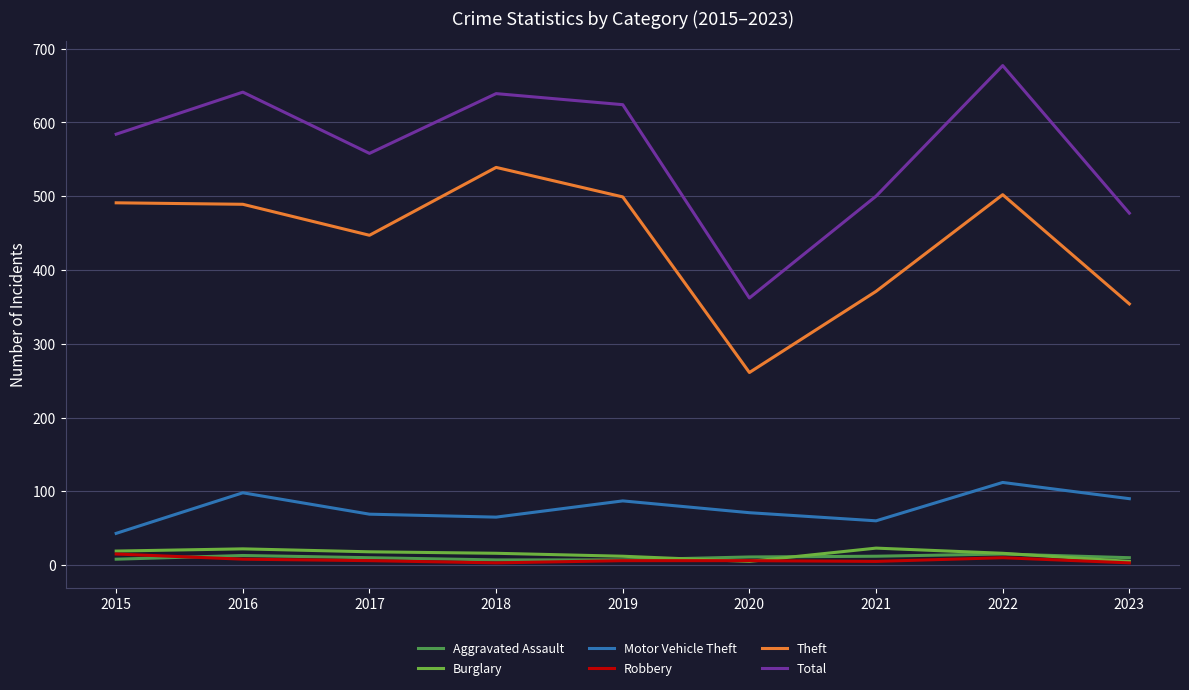

True or false: Theft has a value of 354 at 2023.

True